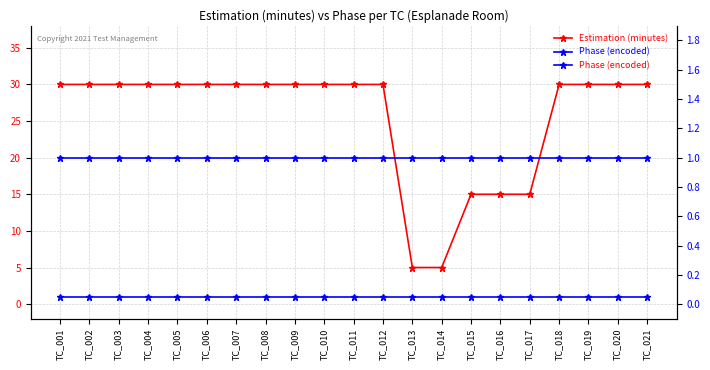

Rank the categories by Phase (encoded) value from lowest to highest.

TC_001, TC_002, TC_003, TC_004, TC_005, TC_006, TC_007, TC_008, TC_009, TC_010, TC_011, TC_012, TC_013, TC_014, TC_015, TC_016, TC_017, TC_018, TC_019, TC_020, TC_021